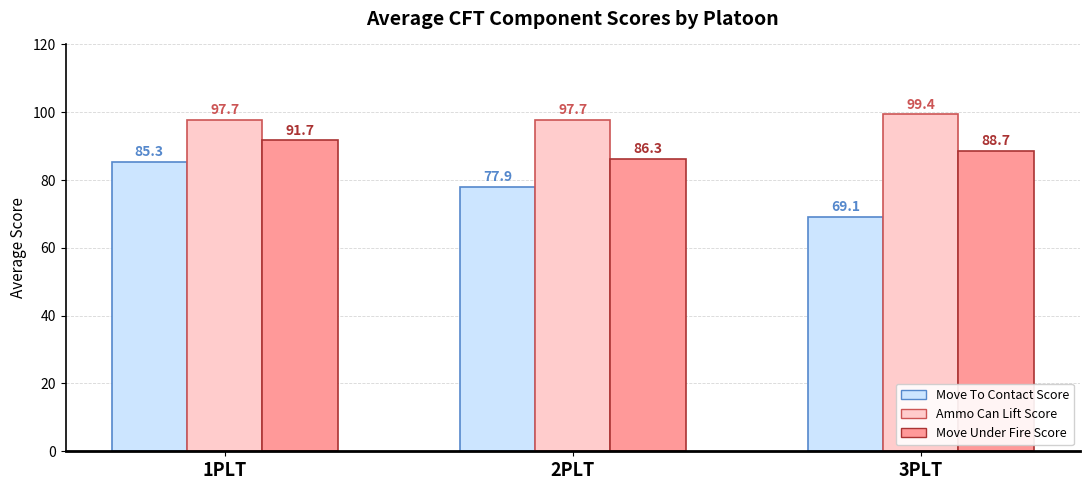

Is the value of Ammo Can Lift Score at 3PLT greater than the value of Move Under Fire Score at 2PLT?

Yes